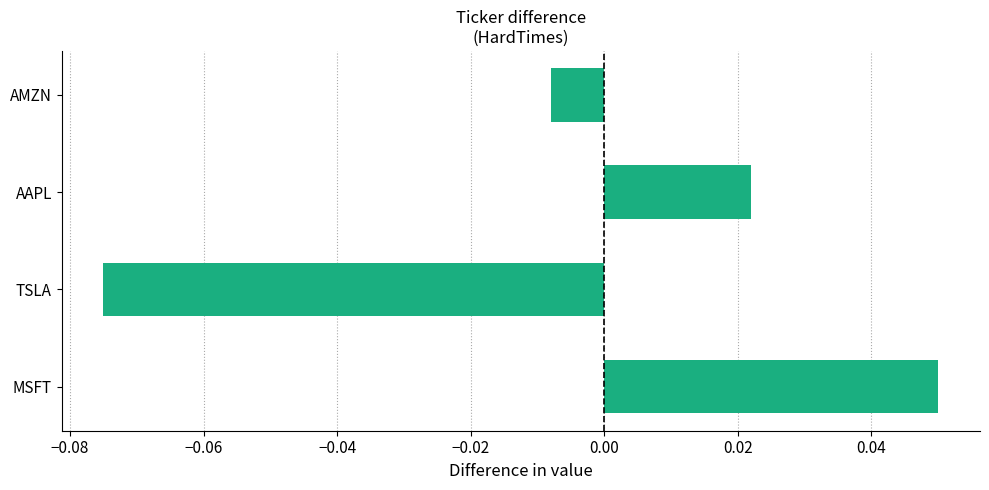

Between TSLA and AAPL, which is larger?

AAPL